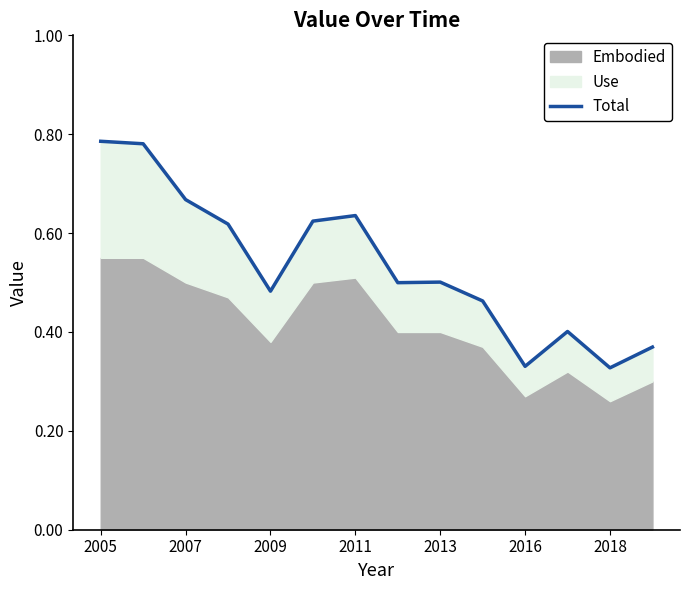

What is the sum of the values at 11 and 7?

0.9